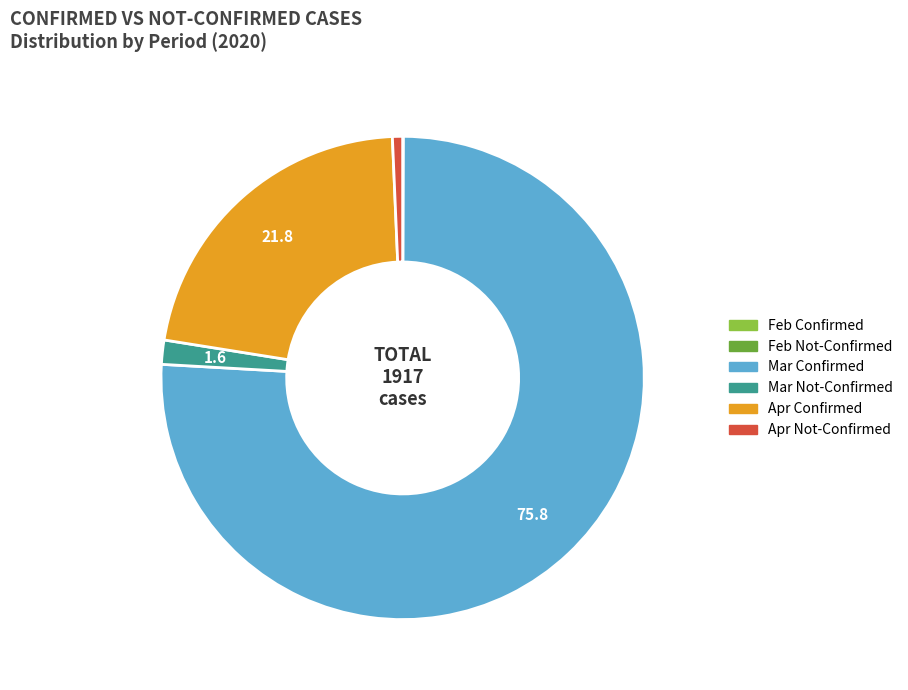

Does any single category account for the majority?

Yes